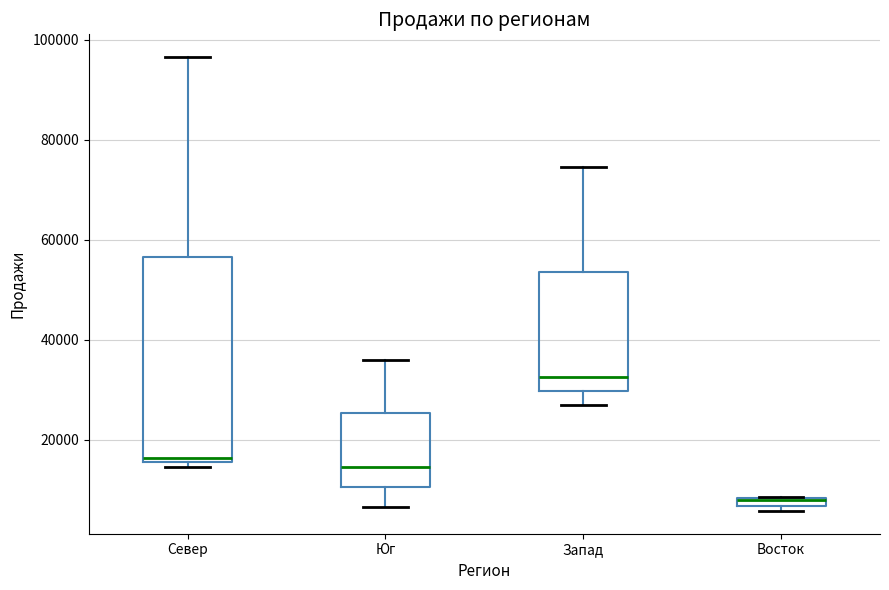

Where does the upper whisker of the box for Запад end on the y-axis? The values are not printed on the chart, so give them approximately, as read against the axis.

74000